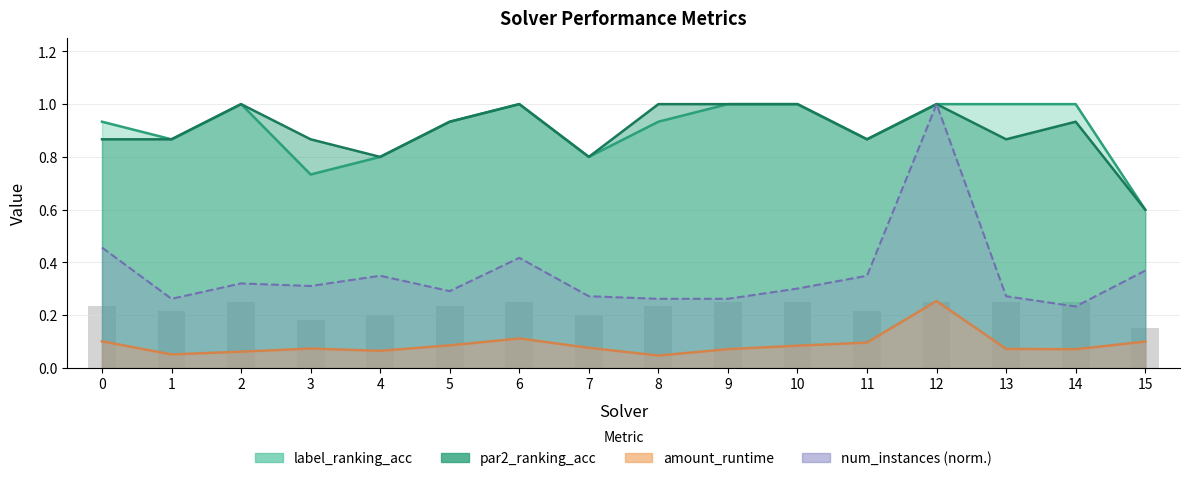

What is the highest value of the par2_ranking_acc series?

1.0